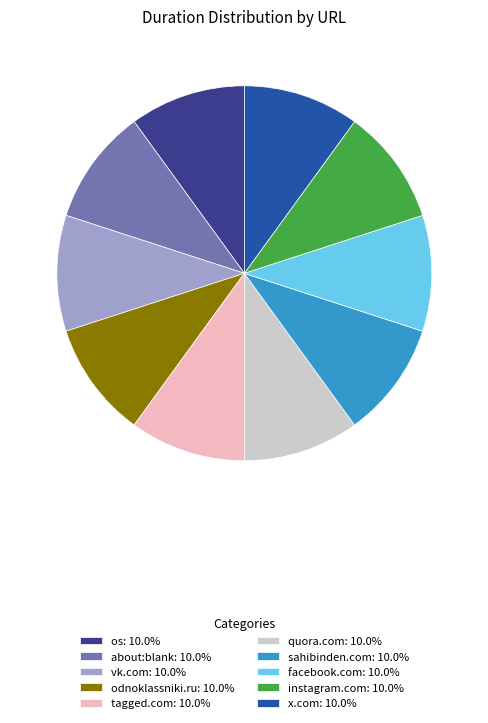

What is the ratio of the value at odnoklassniki.ru: 10.0% to the value at instagram.com: 10.0%?

1.0